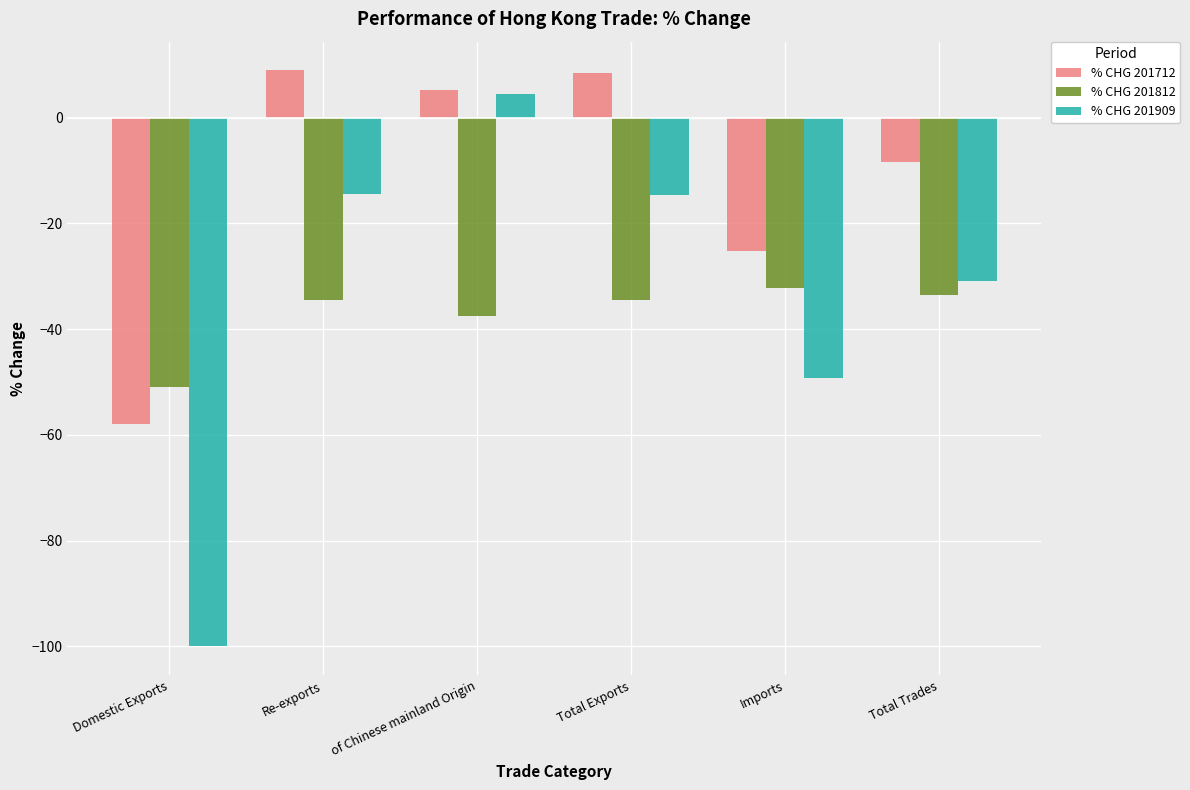

Does the chart contain any negative values?

Yes